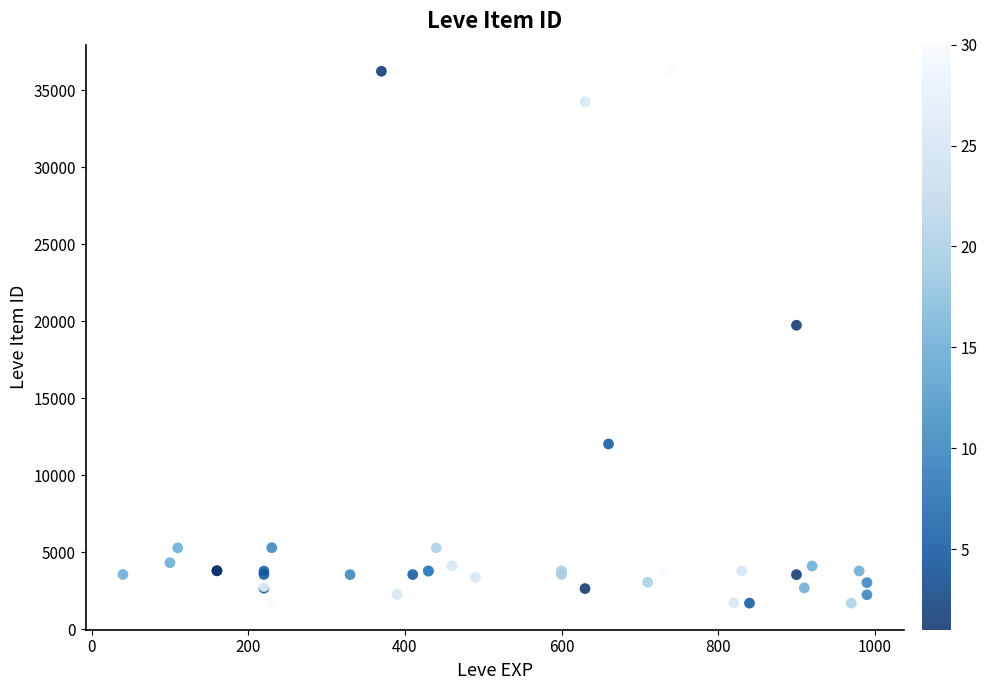

What Y value in the scatter plot is closest to 18967?

19744